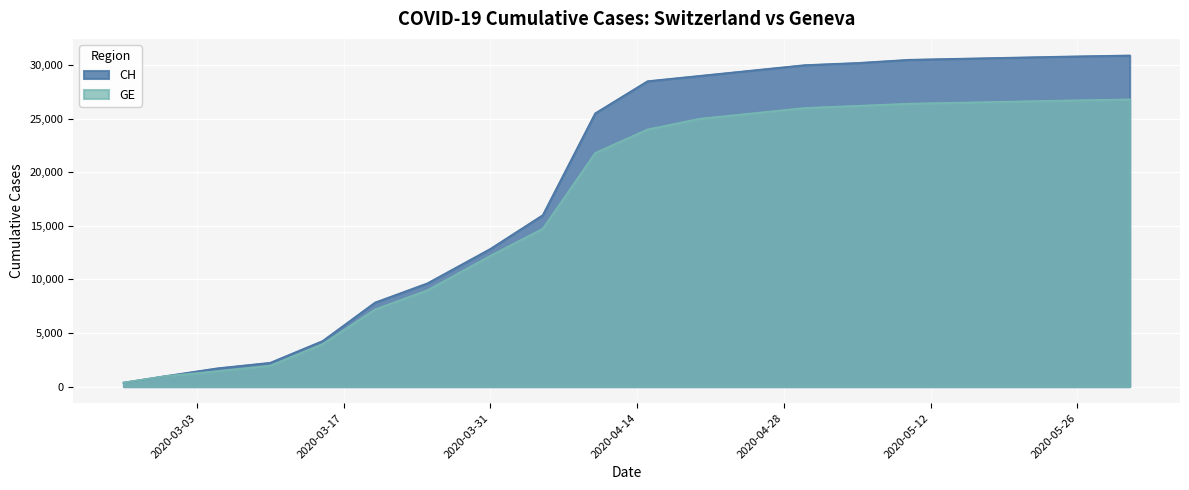

Which category has the lowest value in the GE series?

2020-02-25